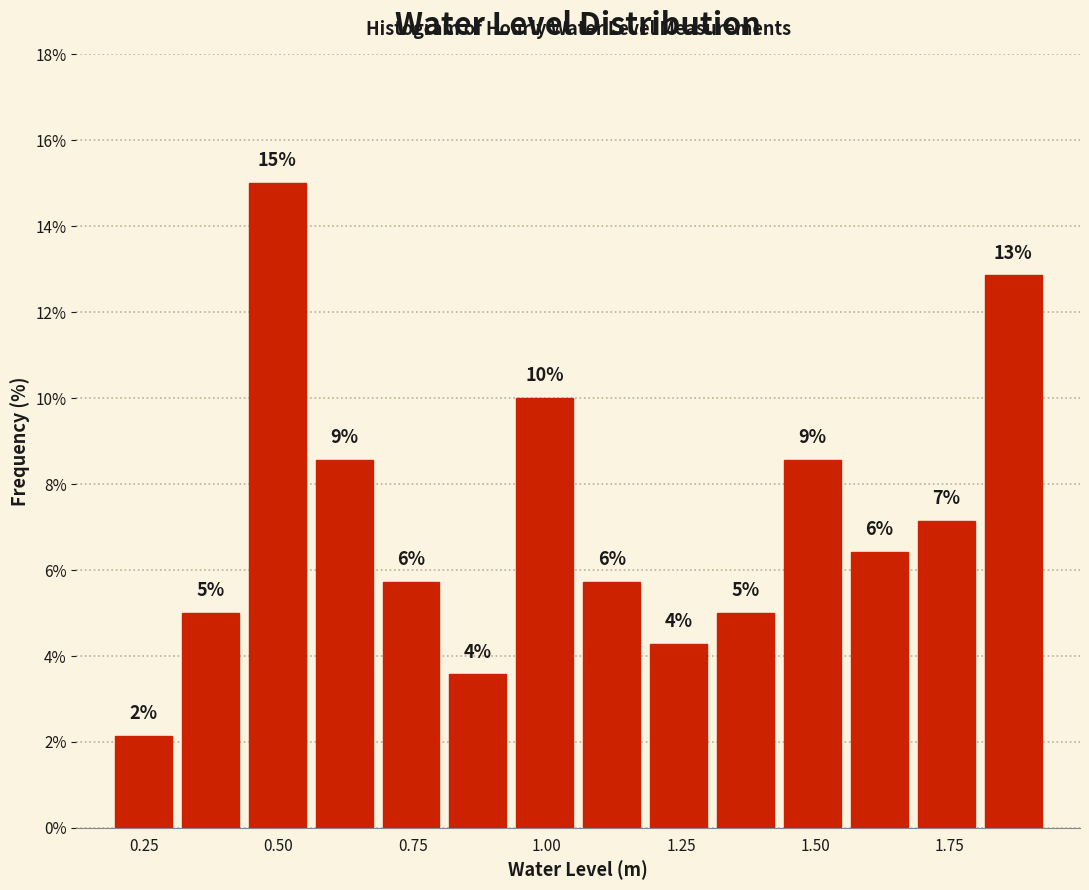

Read against the x-axis, roughly where is the centre of the tallest bar?

0.50